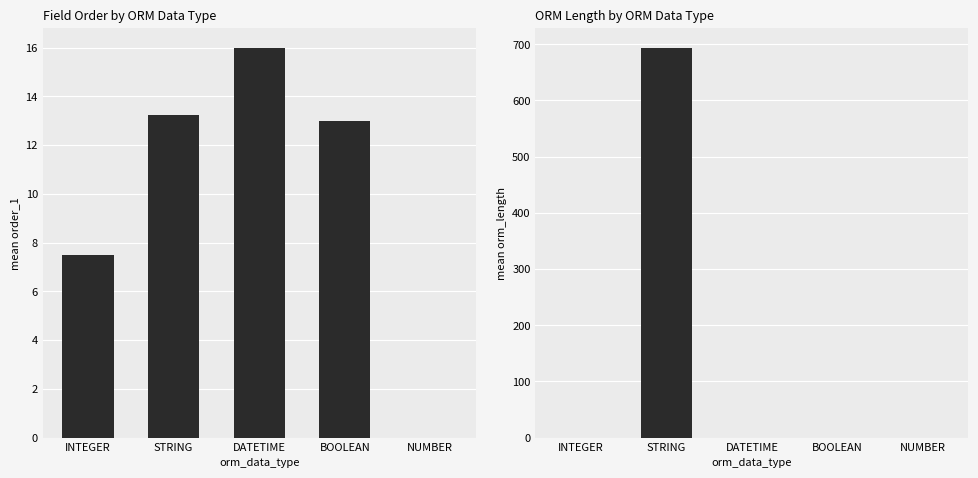

Reading left to right, list all the values displayed in this chart.

mean order_1: INTEGER=7.5	STRING=13.2	DATETIME=16.0	BOOLEAN=13.0	NUMBER=0.0
mean orm_length: INTEGER=0.0	STRING=694.1	DATETIME=0.0	BOOLEAN=0.0	NUMBER=0.0